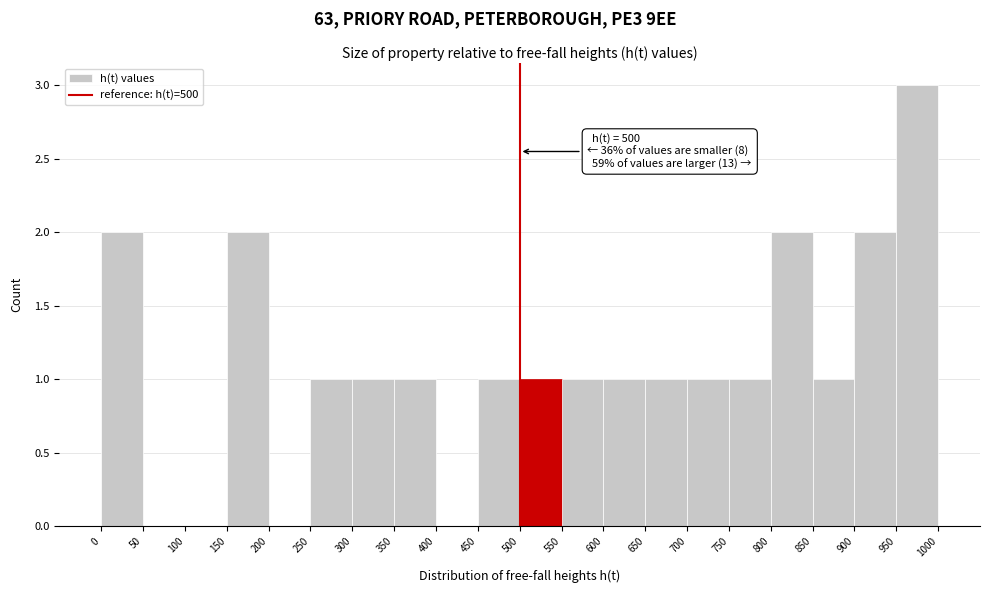

Which range on the x-axis has the tallest bar?

950 to 1000